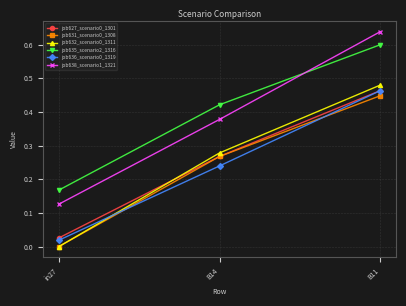

Is it true that job638_scenario1_1321 equals 0.1 at B14?

False